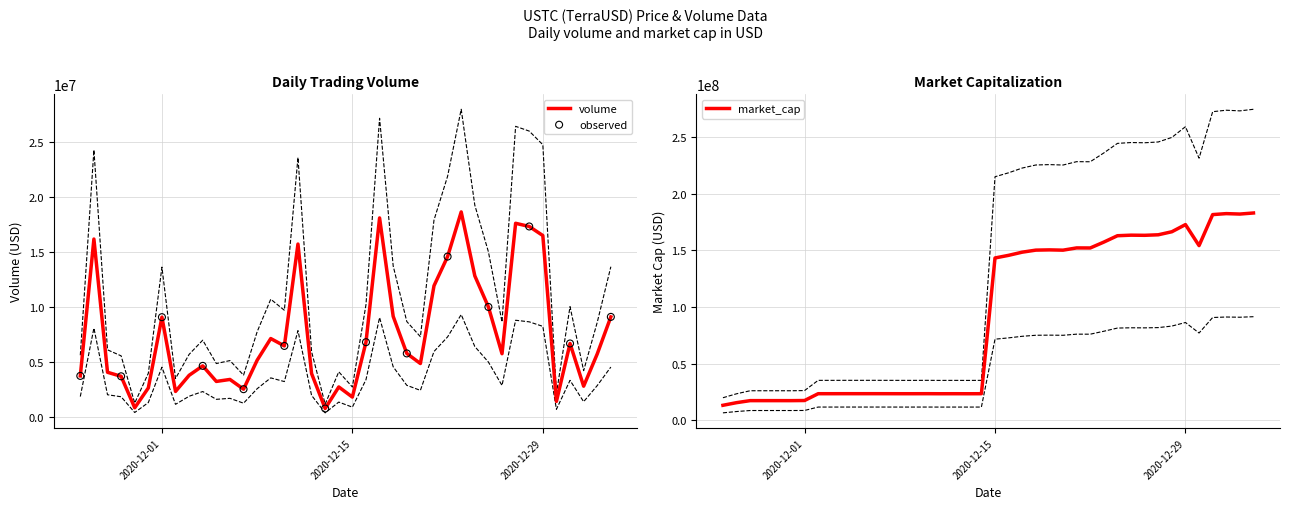

At how many categories does at least one series exceed 208307985?

20